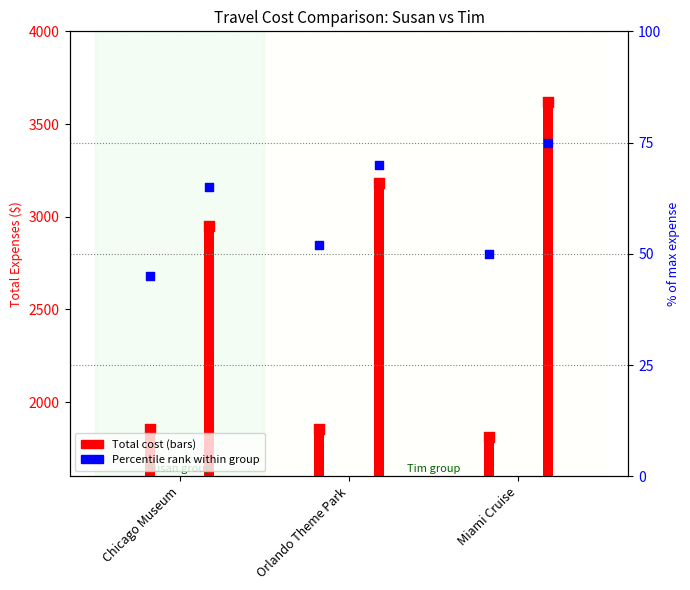

What is the total value across all series at Orlando Theme Park?

5156